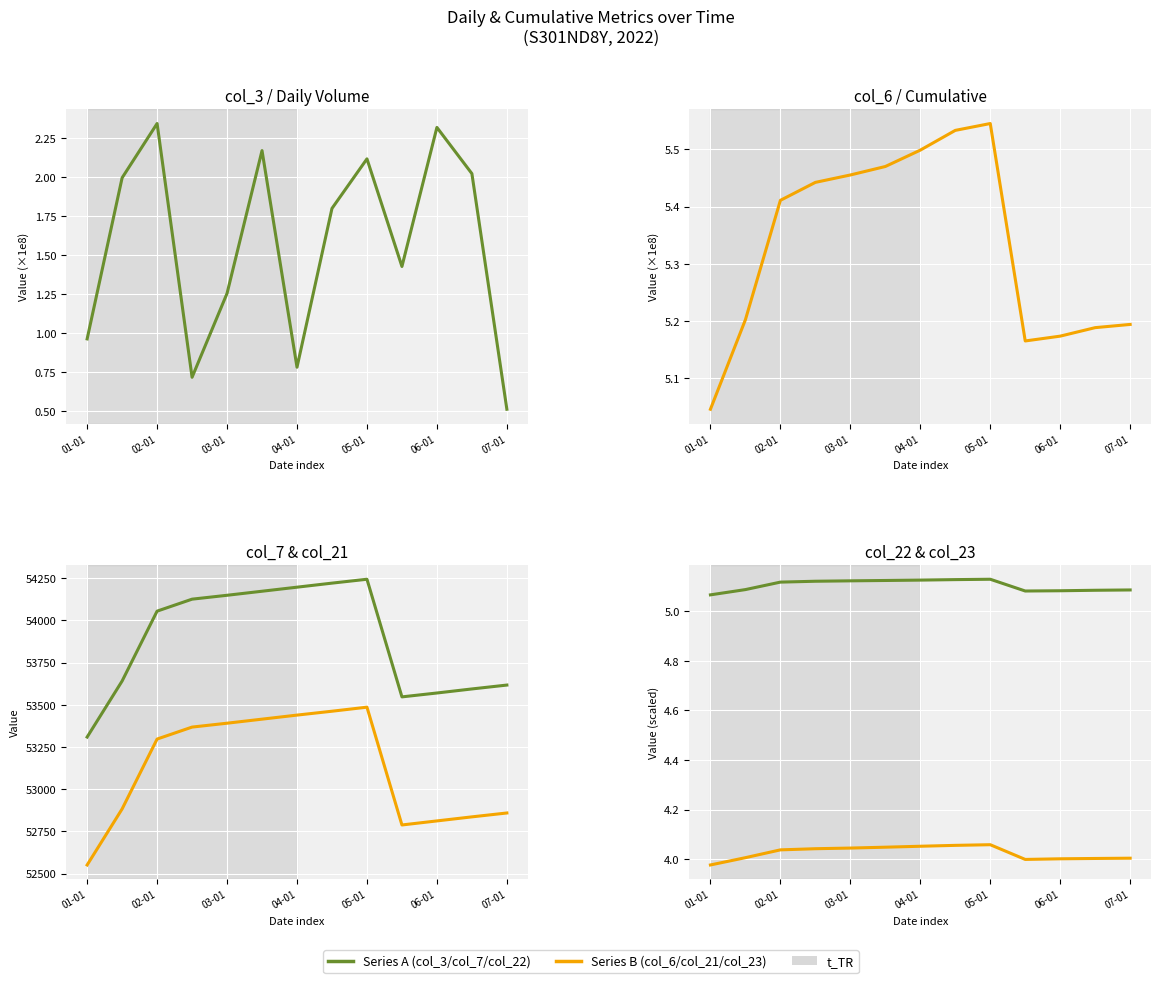

Which series has the widest spread of values?

col_7